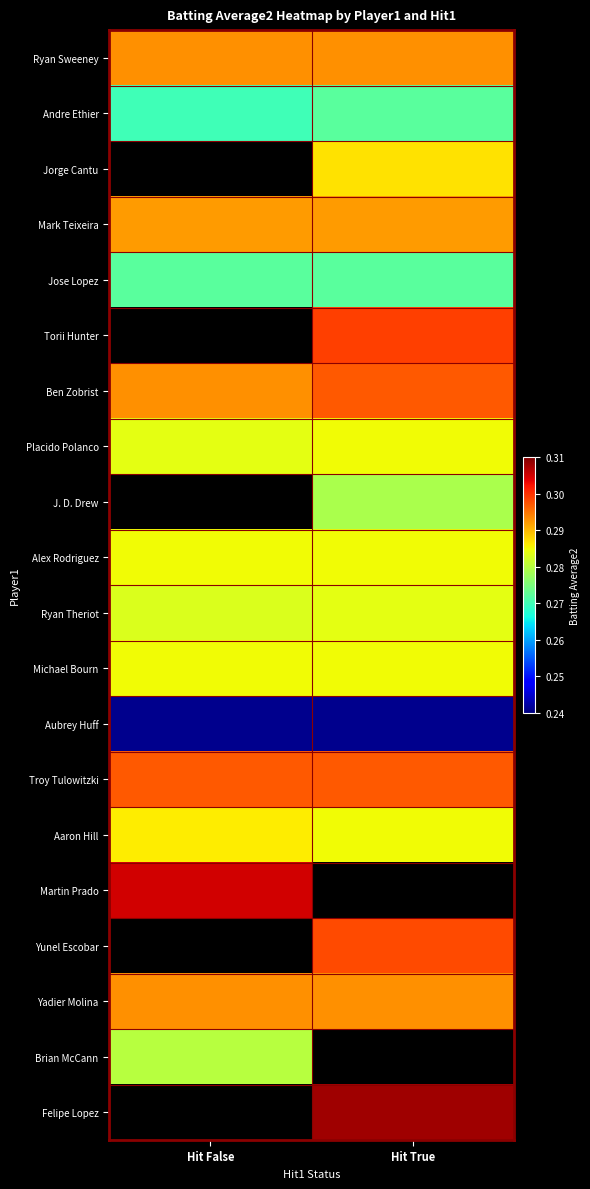

Between Hit False and Hit True, which series saw the biggest shift?

Ben Zobrist